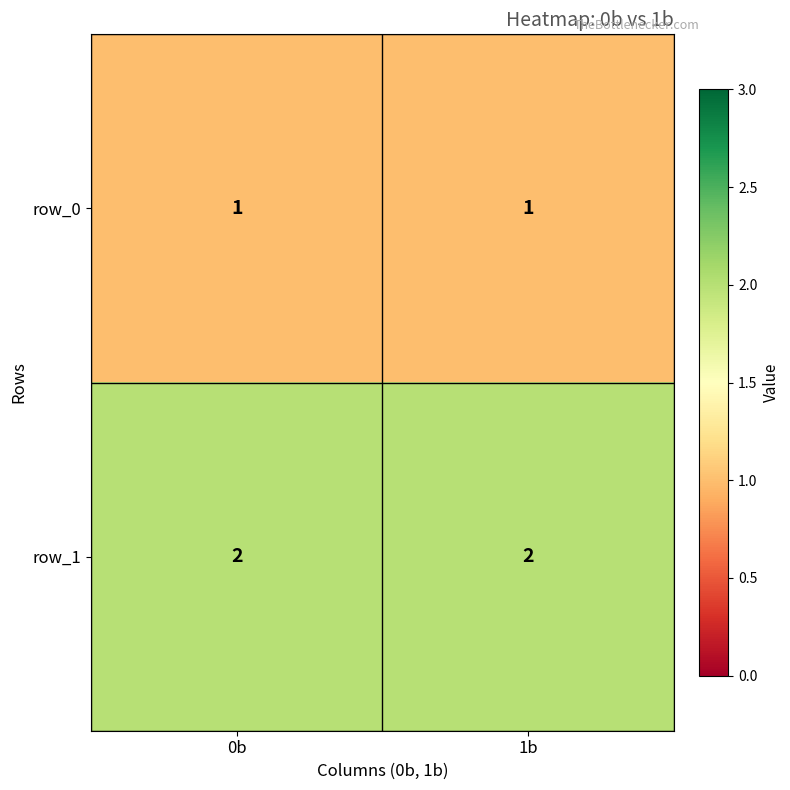

Which series has the largest total across all categories?

row_1